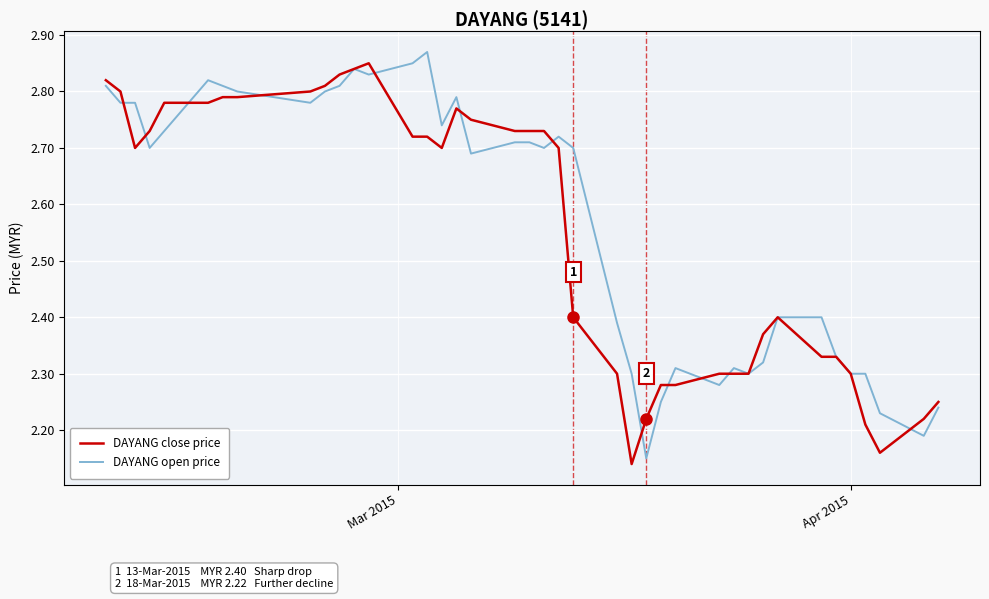

How many lines are shown in the chart?

2